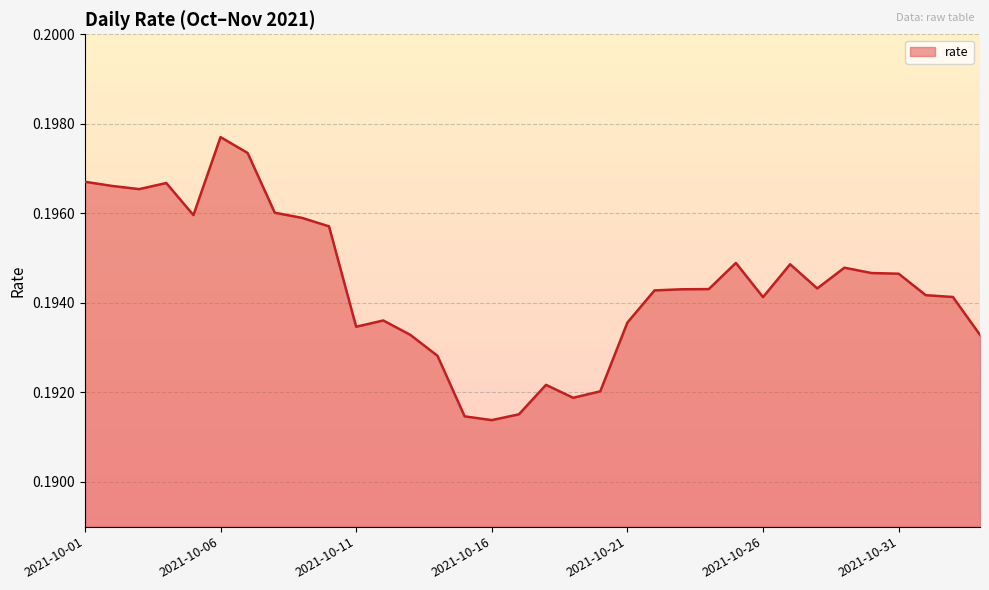

How many values are between 0 and 1?

34